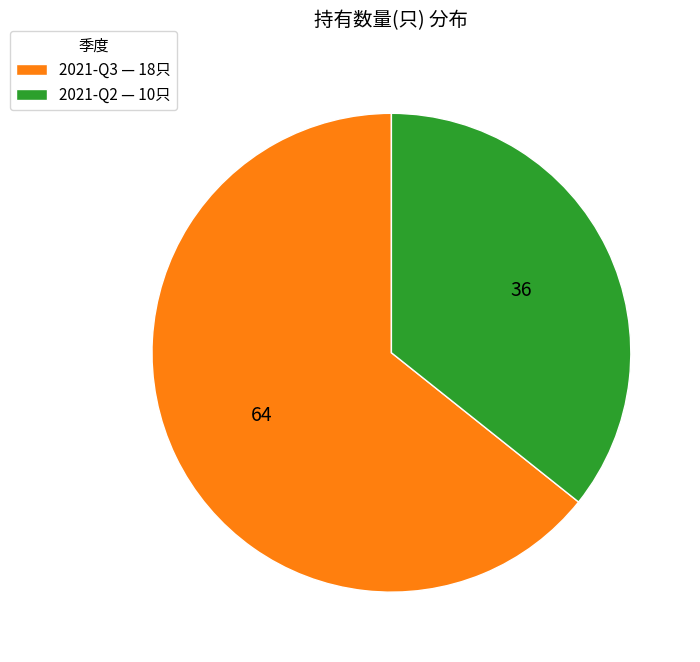

True or false: 2021-Q2 accounts for 36% of the total.

True